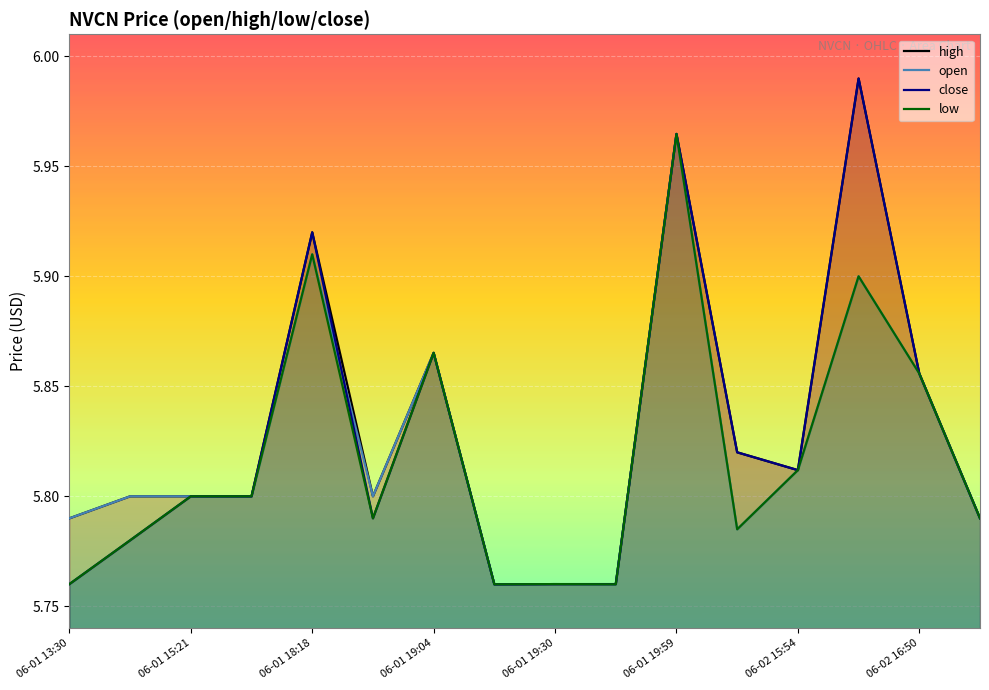

How many series are shown in this chart?

4